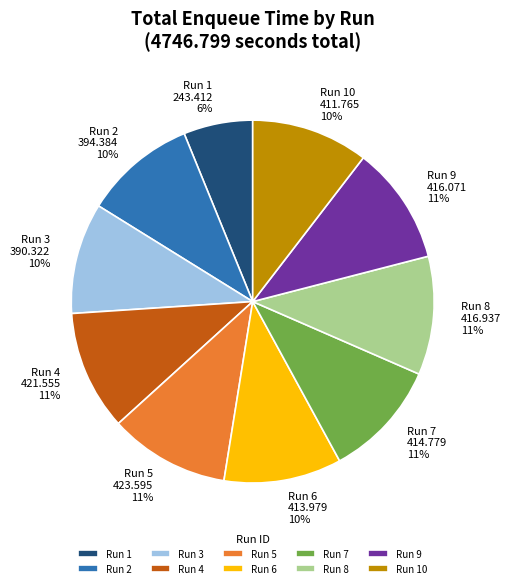

Do Run 7 and Run 5 together represent more than half of the pie?

No